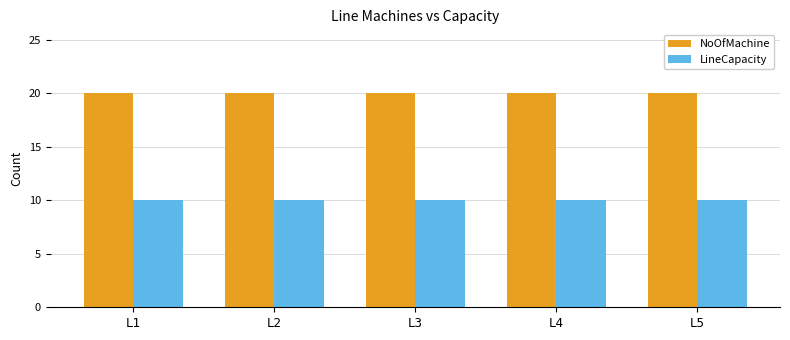

What is the spread (max minus min) of values at L4?

10